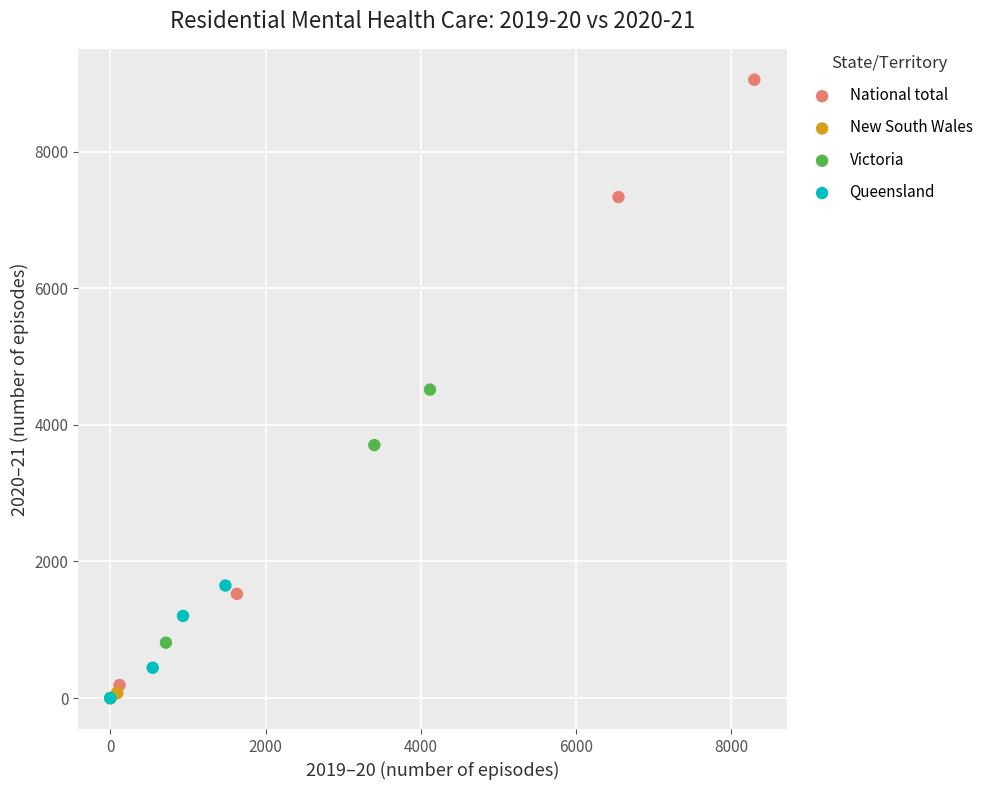

Which series contains the highest Y value?

National total